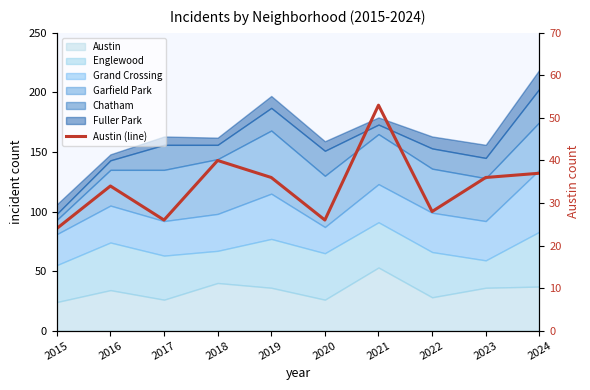

What is the value of the 2nd point from the left?

34